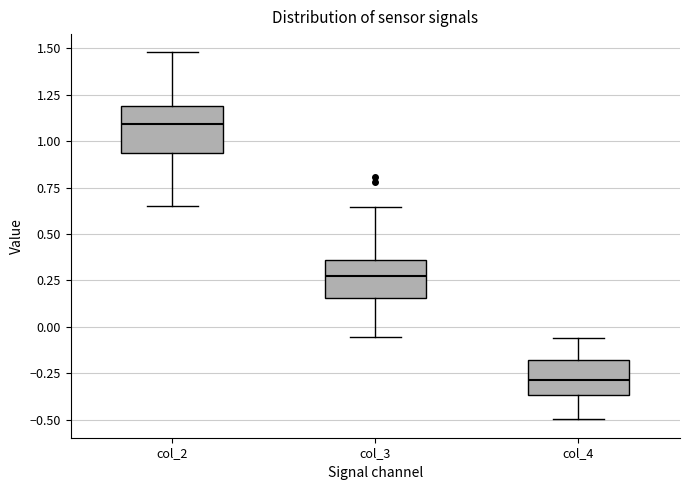

Which box's median line is the lowest?

col_4